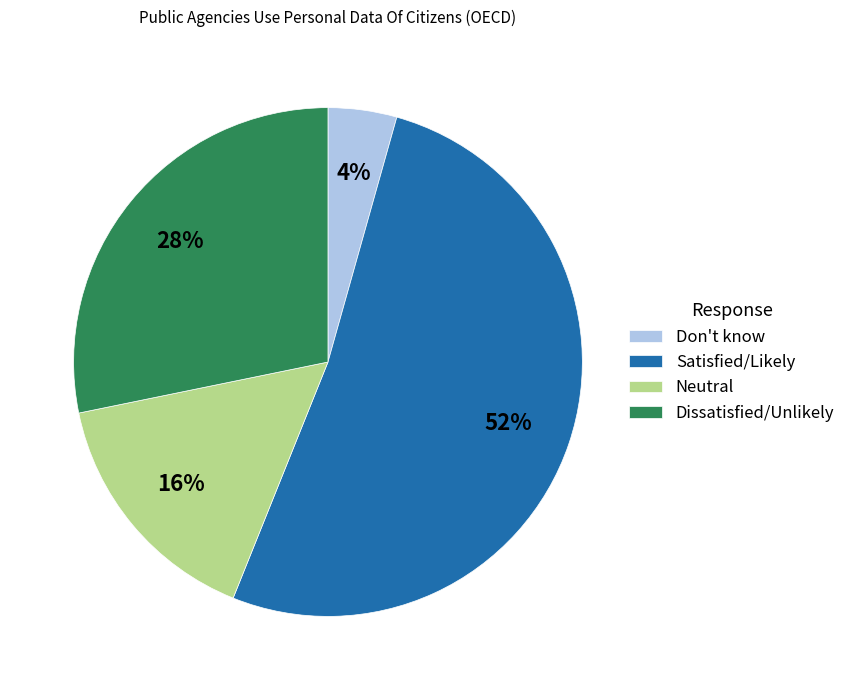

To the nearest percent, what is the average slice percentage?

25%